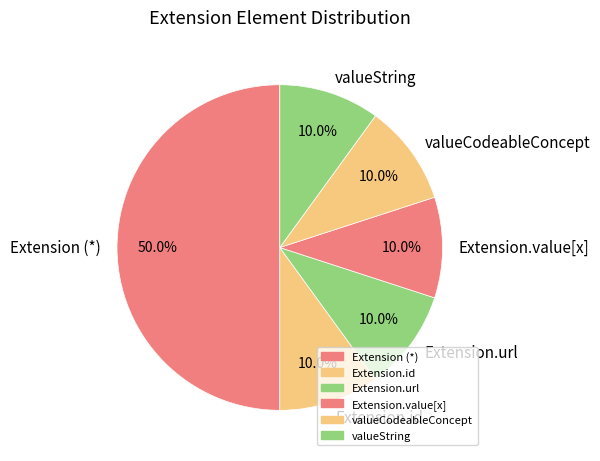

How much of the chart is everything except Extension.value[x]?

90.0%